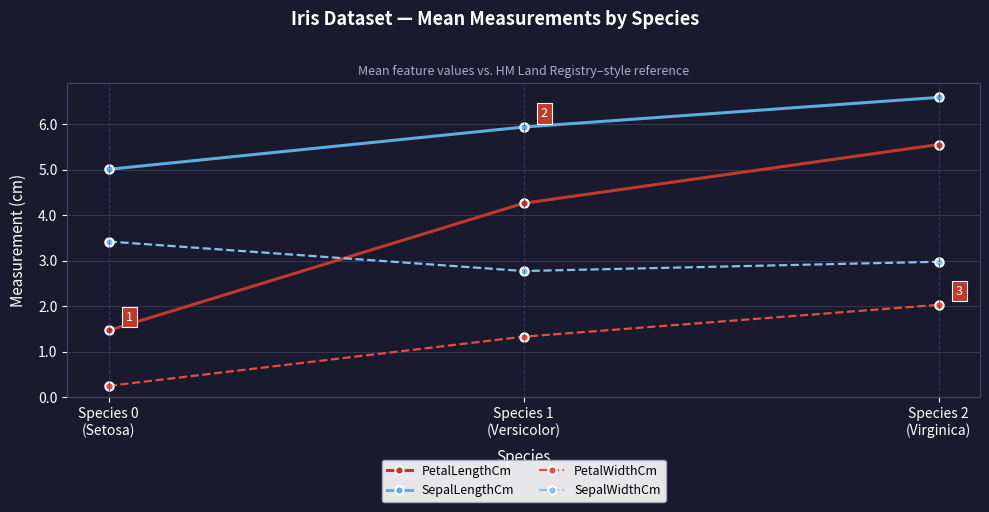

What is the total value across all series at Species 1
(Versicolor)?

14.3